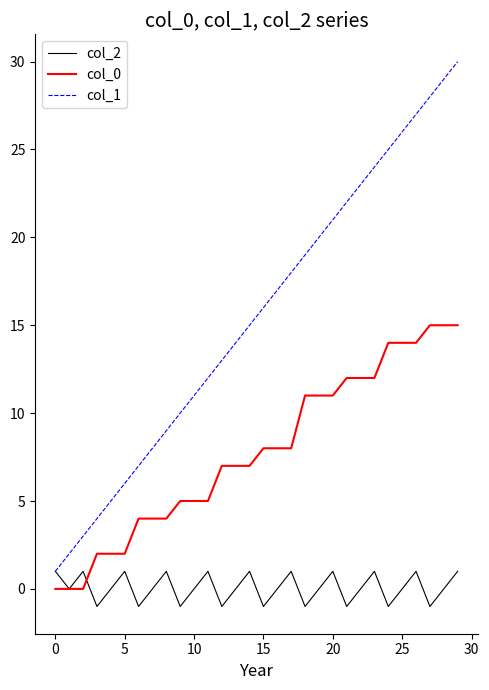

How many lines are shown in the chart?

3